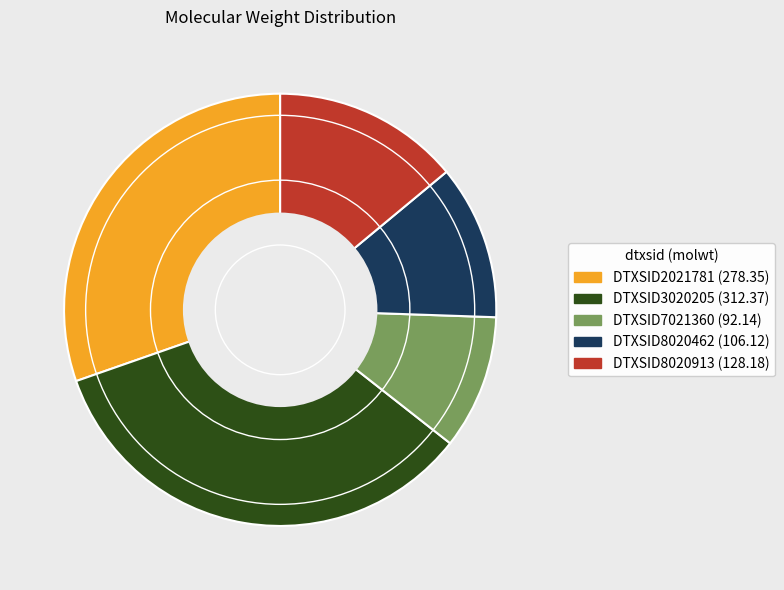

What is the largest slice in the pie chart?

DTXSID3020205